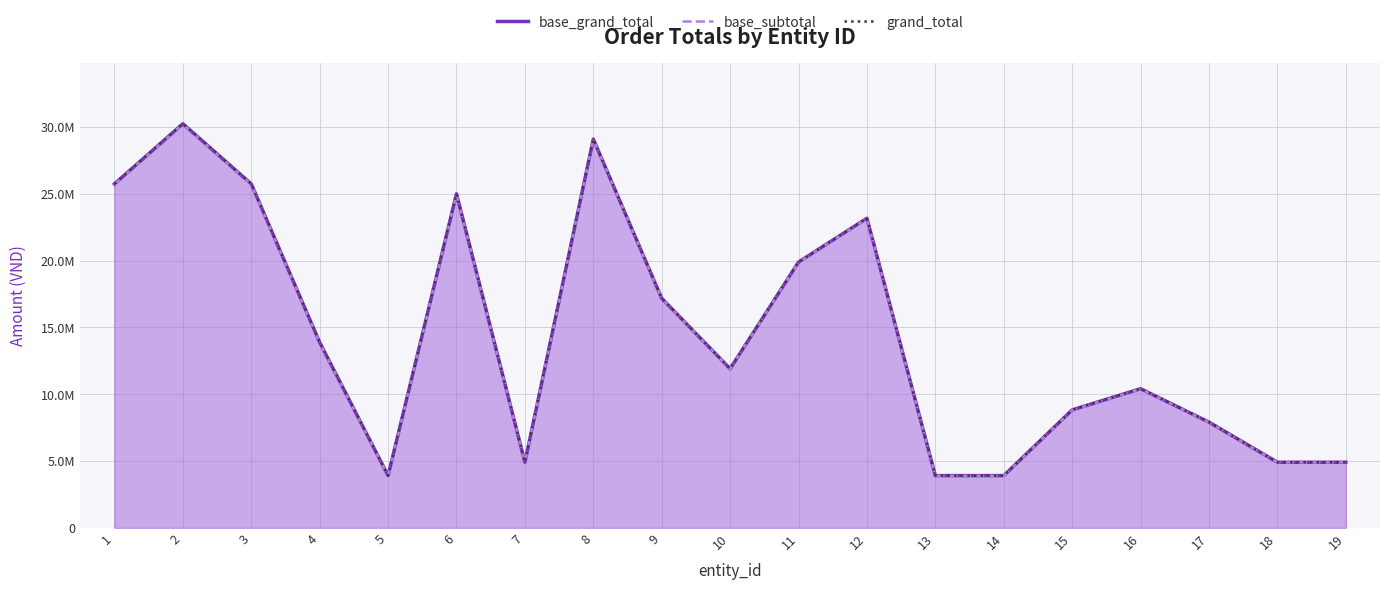

Reading right to left, transcribe all the data shown in this chart.

base_grand_total: 19=4913000	18=4913000	17=7913000	16=10410000	15=8827000	14=3913000	13=3913000	12=23162300	11=19882300	10=11906142	9=17171858	8=29078000	7=4913000	6=24987800	5=3913000	4=13877800	3=25727800	2=30227800	1=25727800
base_subtotal: 19=4900000	18=4900000	17=7900000	16=10390000	15=8805000	14=3900000	13=3900000	12=23140000	11=19860000	10=11900000	9=17163000	8=29063000	7=4900000	6=24960000	5=3900000	4=13850000	3=25700000	2=30200000	1=25700000
grand_total: 19=4913000	18=4913000	17=7913000	16=10410000	15=8827000	14=3913000	13=3913000	12=23162300	11=19882300	10=11906142	9=17171858	8=29078000	7=4913000	6=24987800	5=3913000	4=13877800	3=25727800	2=30227800	1=25727800